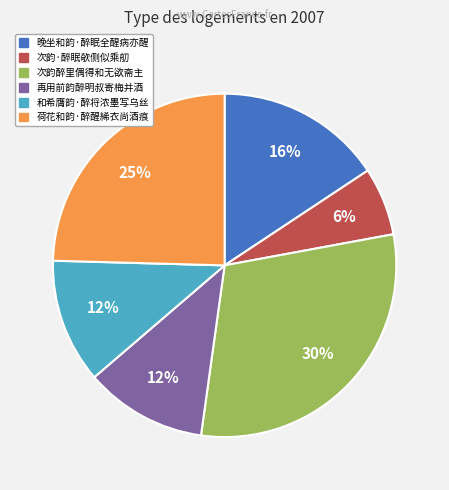

To the nearest percent, what portion does 和希膺韵·醉将浓墨写乌丝 represent?

12%